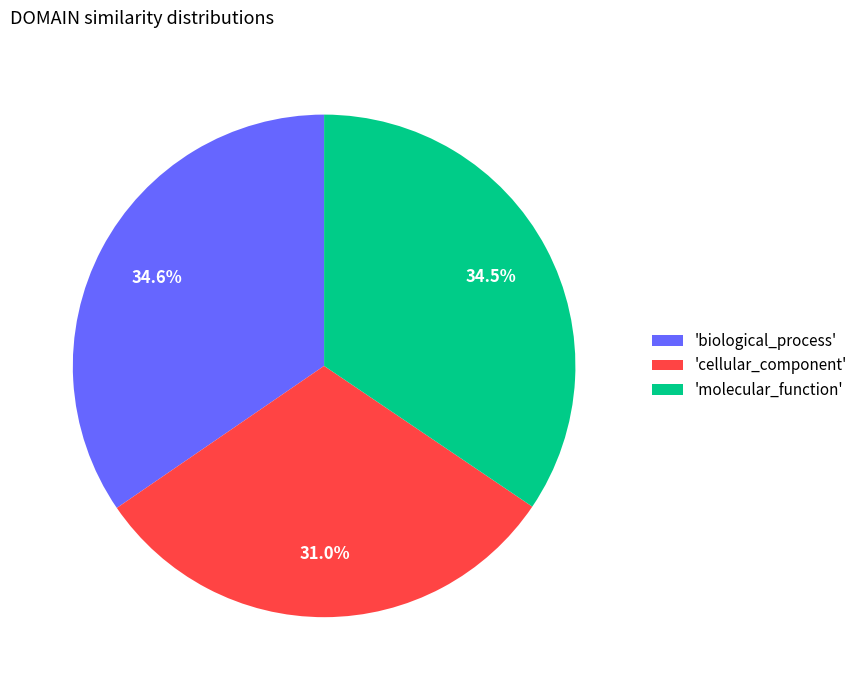

Count the number of slices in the pie.

3